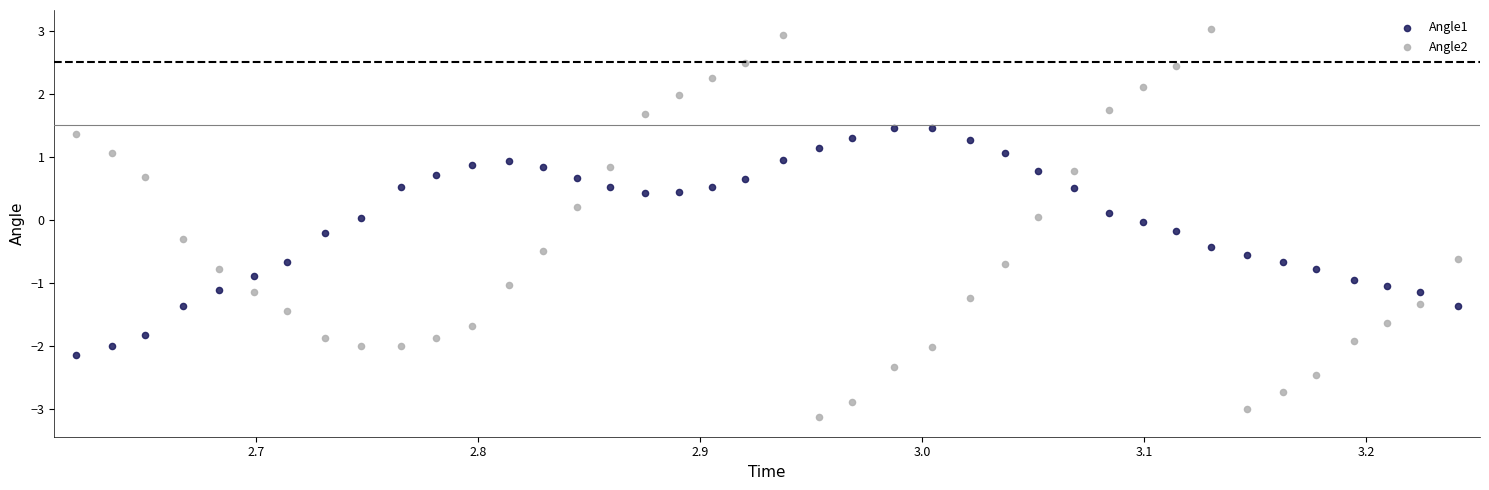

Which series contains the highest Y value?

Angle2